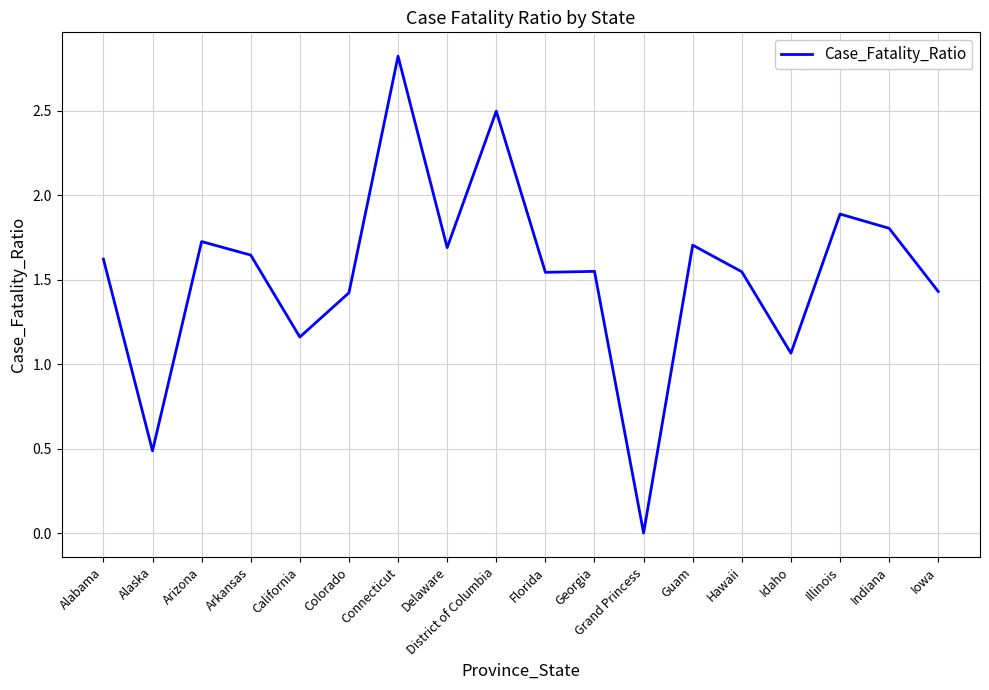

Is it true that the value at Delaware is 1.7?

True